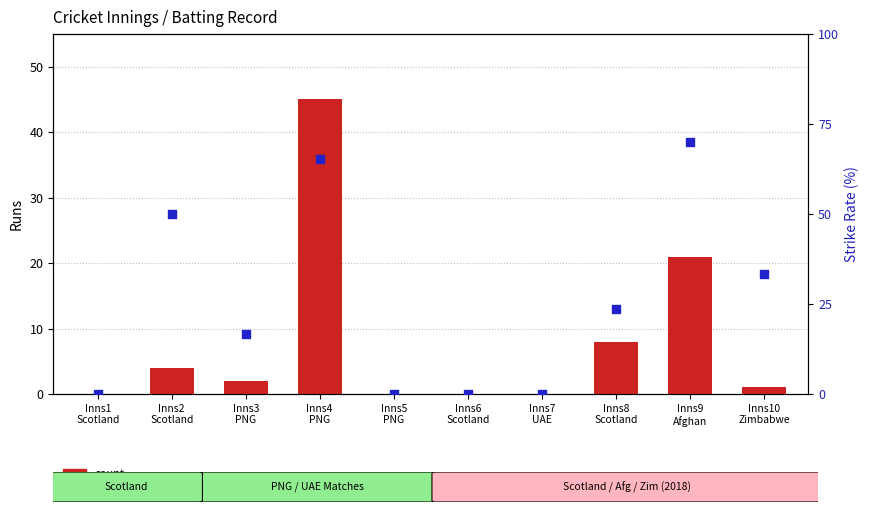

At how many categories does at least one series exceed 63?

2